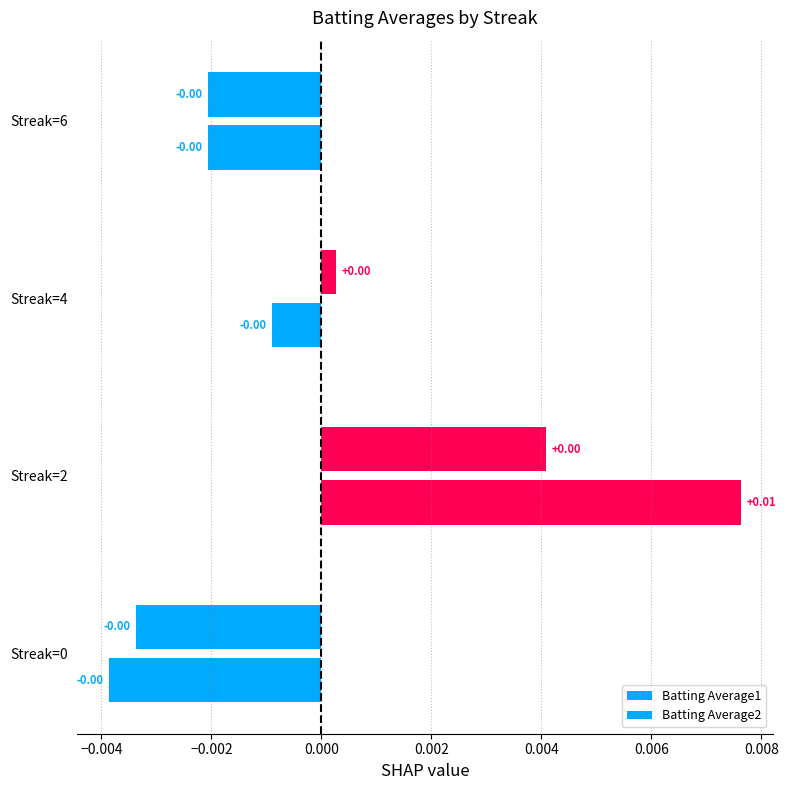

How many positive values does the Batting Average1 series have?

2